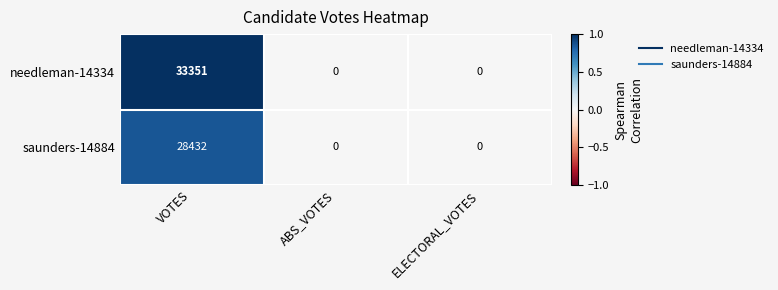

What is the highest value of the saunders-14884 series?

28432